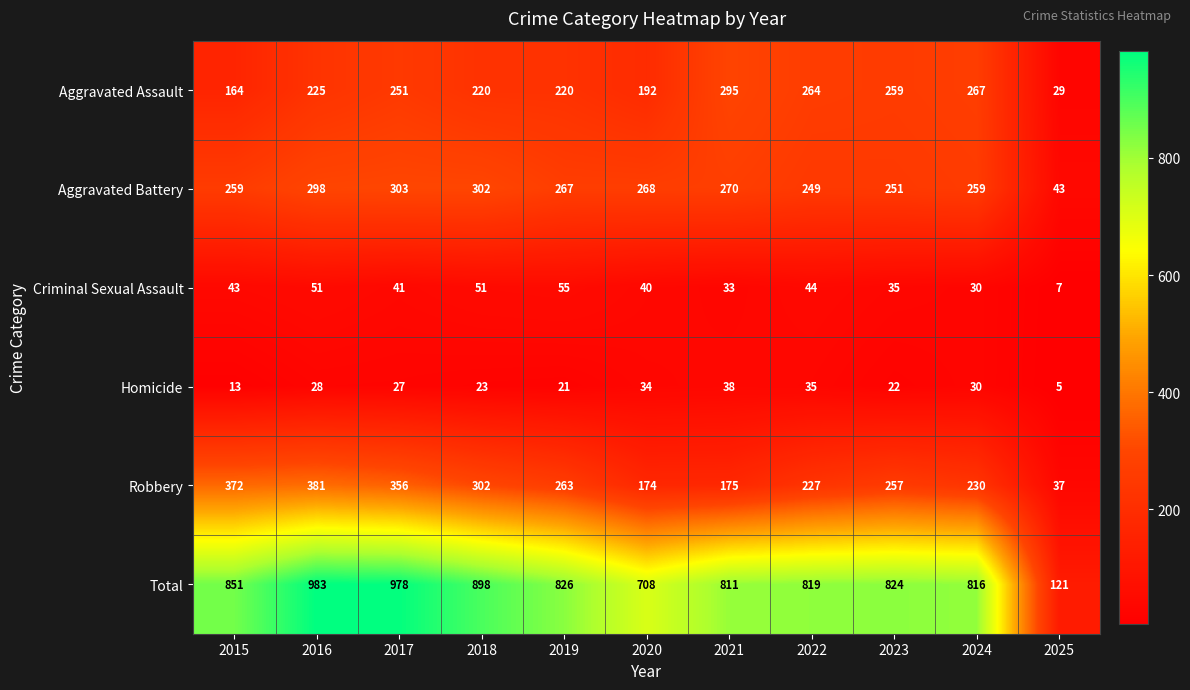

What is the difference between the highest and lowest values at 2021?

778